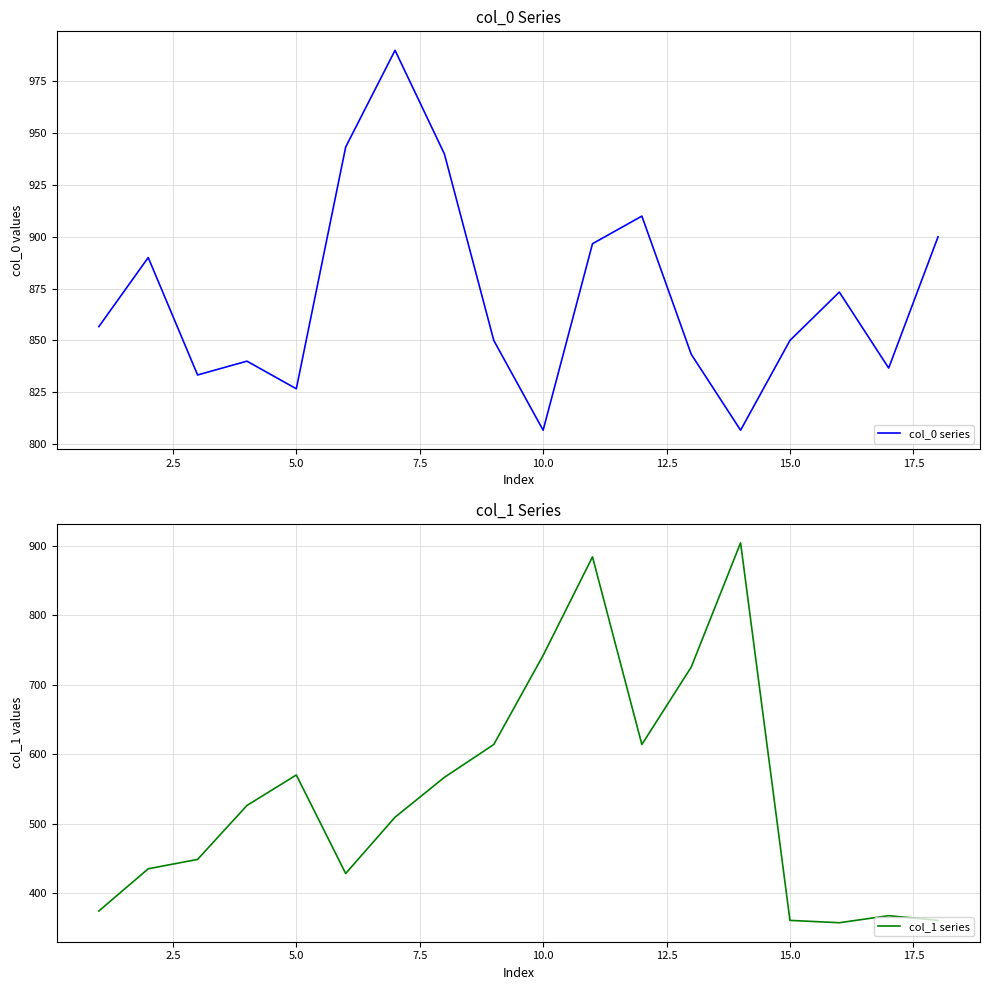

What is the maximum value for col_0 series?

990.0